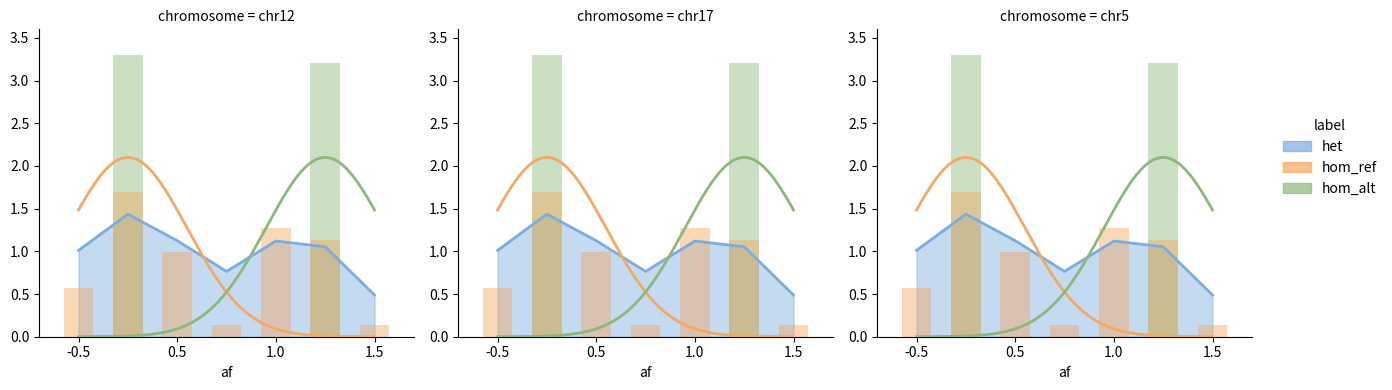

Is it true that hom_alt equals 4.7 at 5?

False